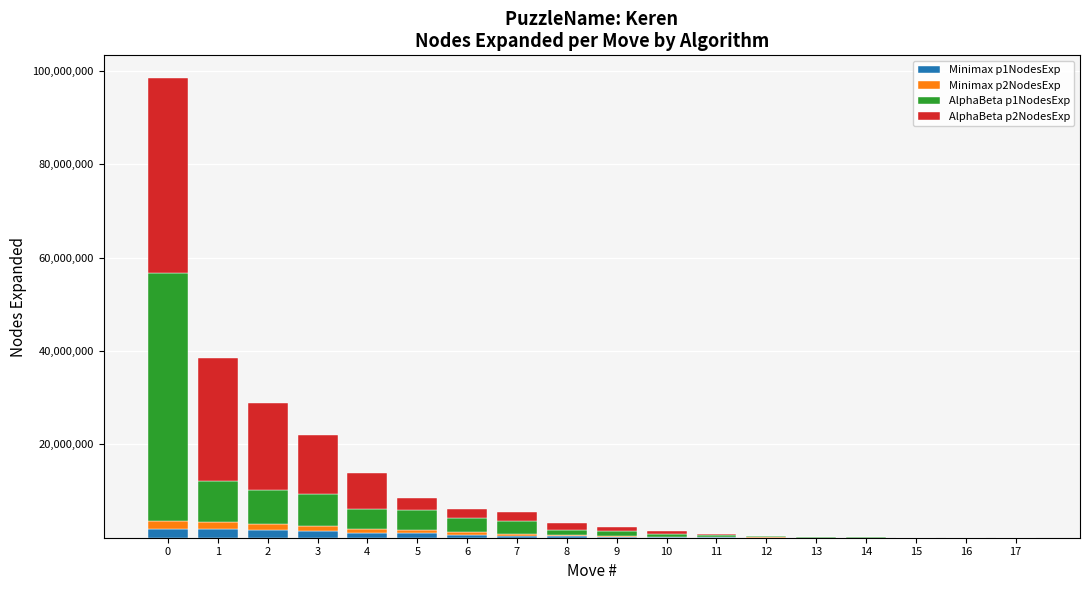

How many distinct data groups are displayed?

4